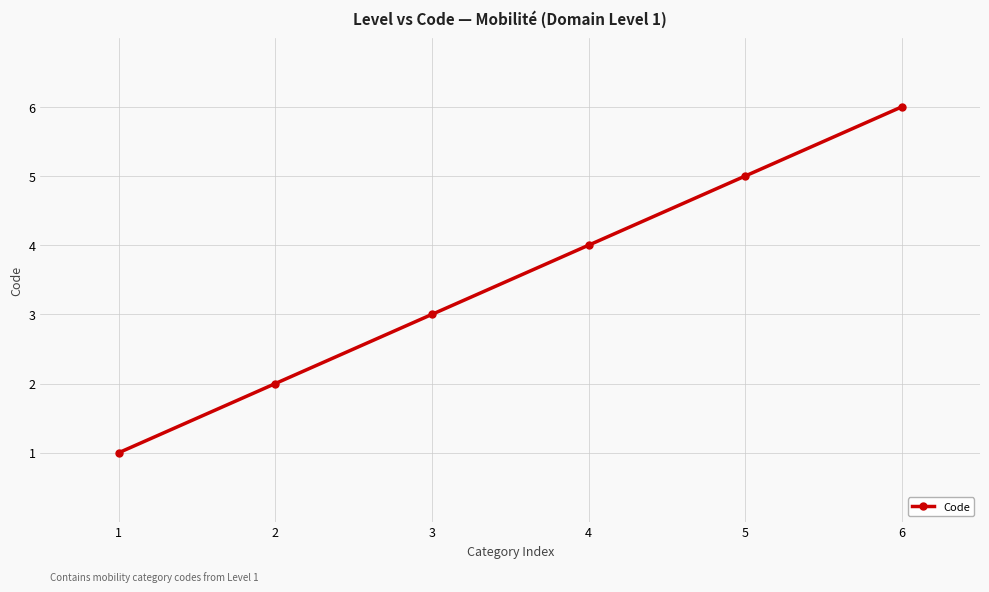

Reading left to right, extract all data points from this chart.

1	2	3	4	5	6